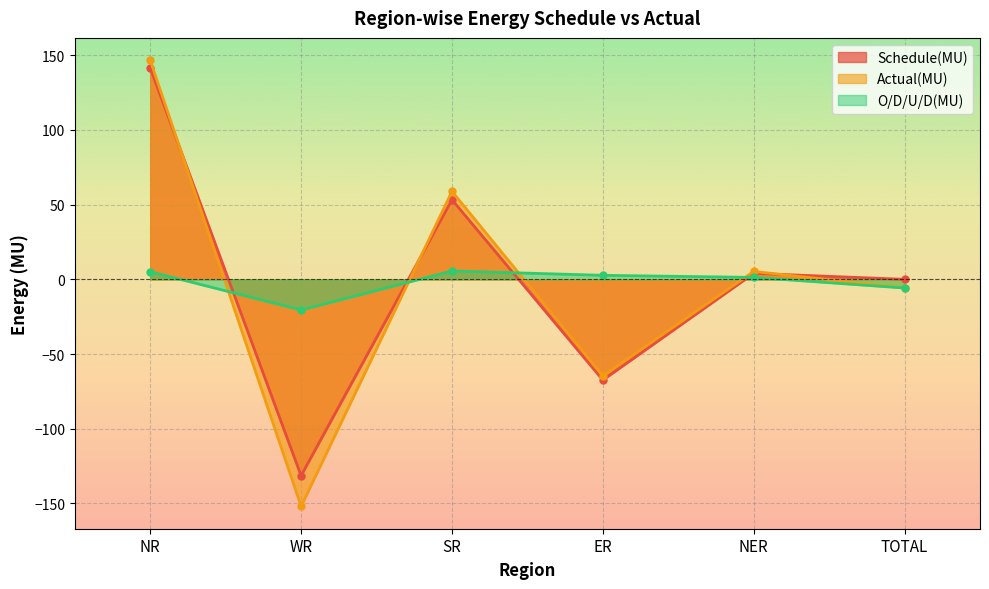

Reading left to right, transcribe all the data shown in this chart.

Schedule(MU): NR=141.5	WR=-131.4	SR=53.3	ER=-67.4	NER=4.0	TOTAL=0.0
Actual(MU): NR=146.6	WR=-151.9	SR=58.9	ER=-64.7	NER=5.3	TOTAL=-5.8
O/D/U/D(MU): NR=5.1	WR=-20.5	SR=5.6	ER=2.7	NER=1.3	TOTAL=-5.8